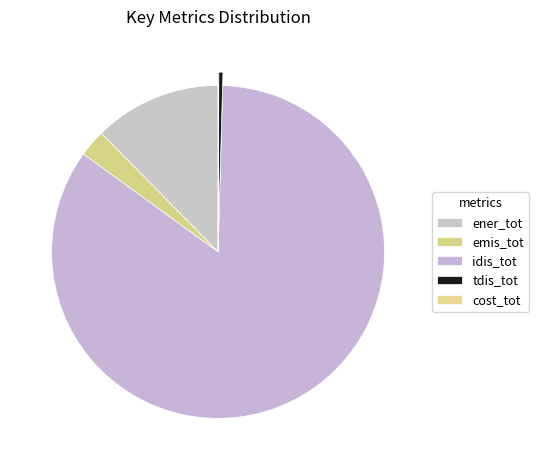

Is it true that emis_tot is 3% of the pie?

True